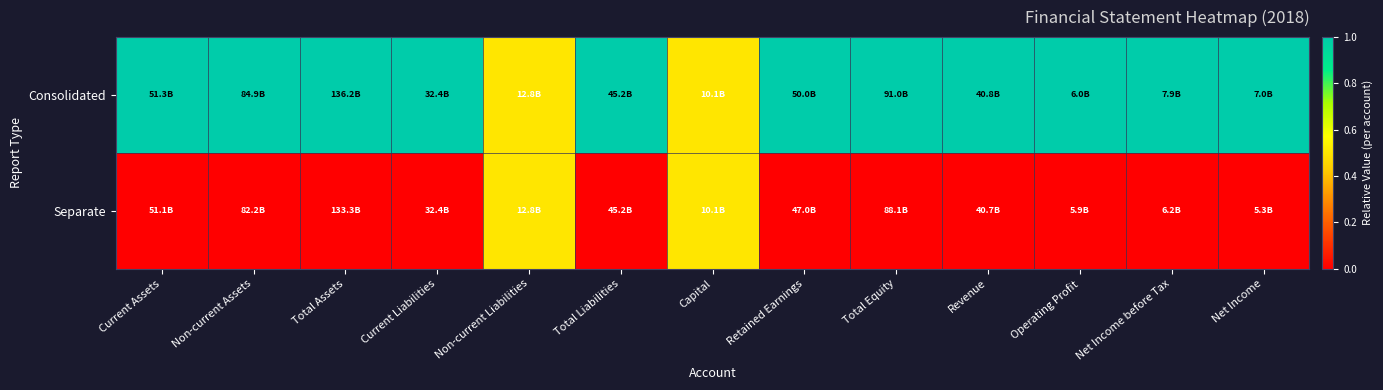

List the series in order of their peak value, lowest first.

Separate, Consolidated